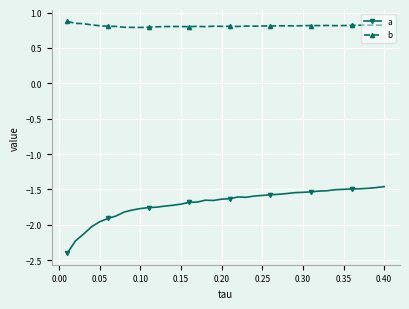

Which series has the largest total across all categories?

b